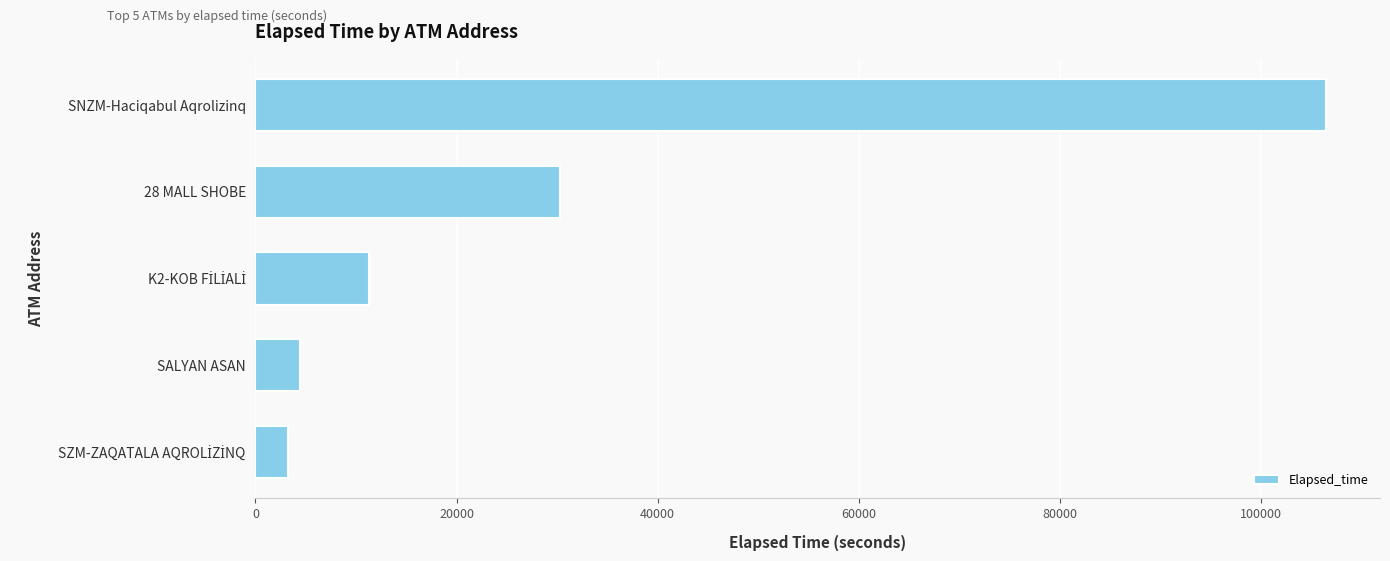

Reading top to bottom, what are all the values shown in this chart?

106498	30251	11279	4395	3211